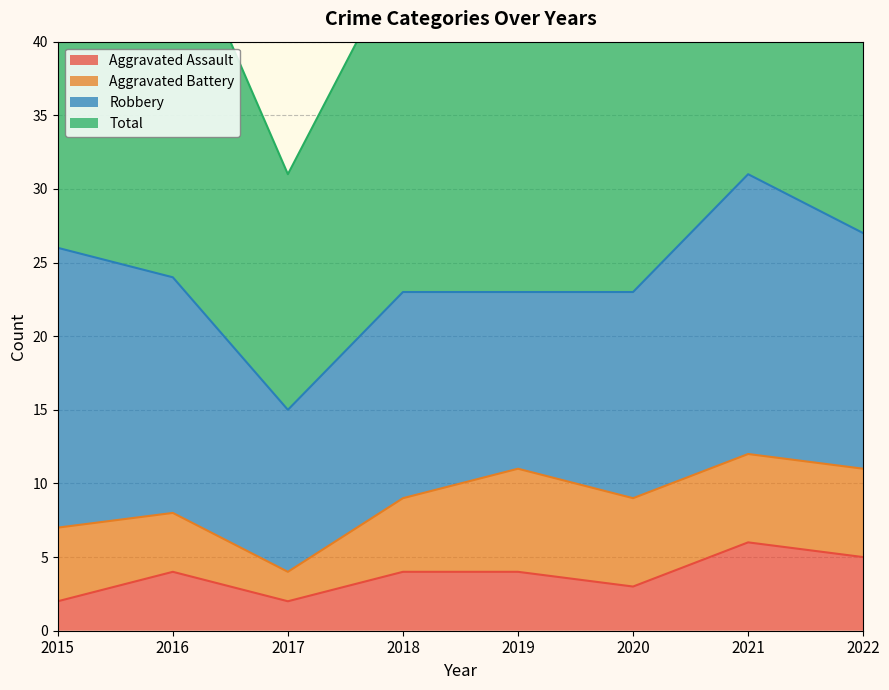

Count the number of categories in the chart.

8